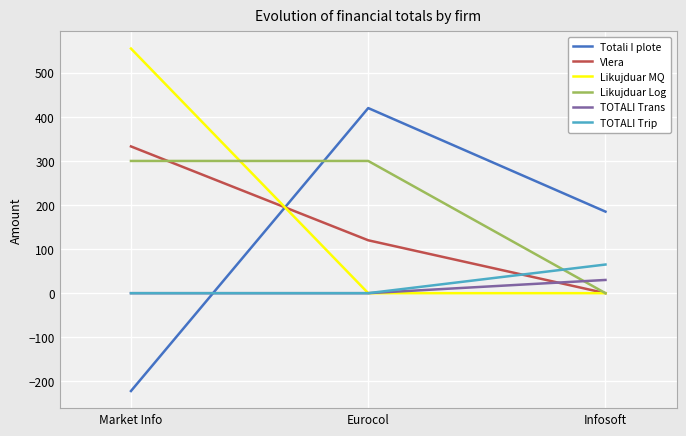

Rank the series by their maximum value, from lowest to highest.

TOTALI Trans, TOTALI Trip, Likujduar Log, Vlera, Totali I plote, Likujduar MQ